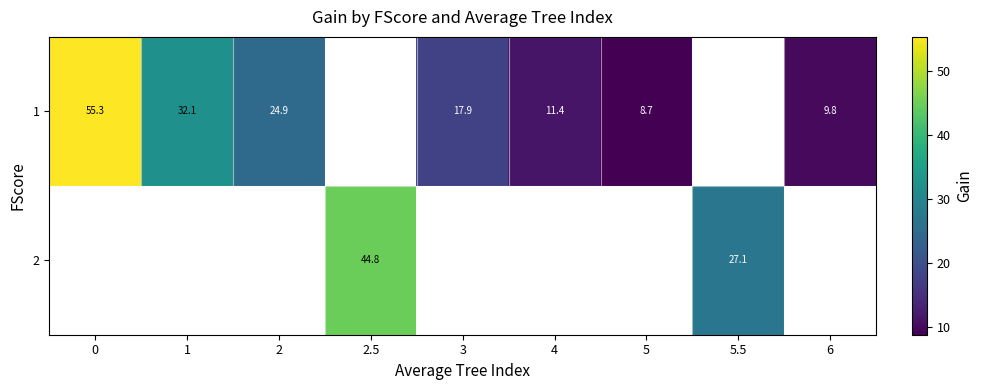

How many categories are shown in the chart?

9